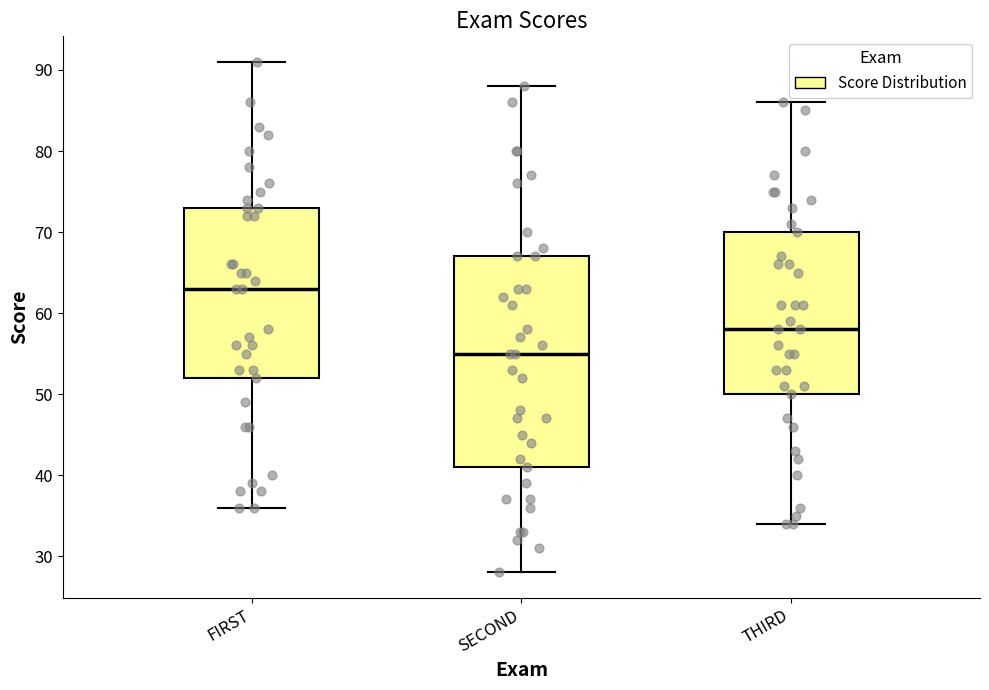

Reading left to right, transcribe this box plot: for each box, give where its median line is, the range the box spans, and where its two whiskers end, as read against the y-axis. The values are not printed on the chart, so give them approximately, as read against the axis.

FIRST: median 63, box 52 to 73, whiskers 36 to 91
SECOND: median 55, box 41 to 67, whiskers 28 to 88
THIRD: median 58, box 50 to 70, whiskers 34 to 86